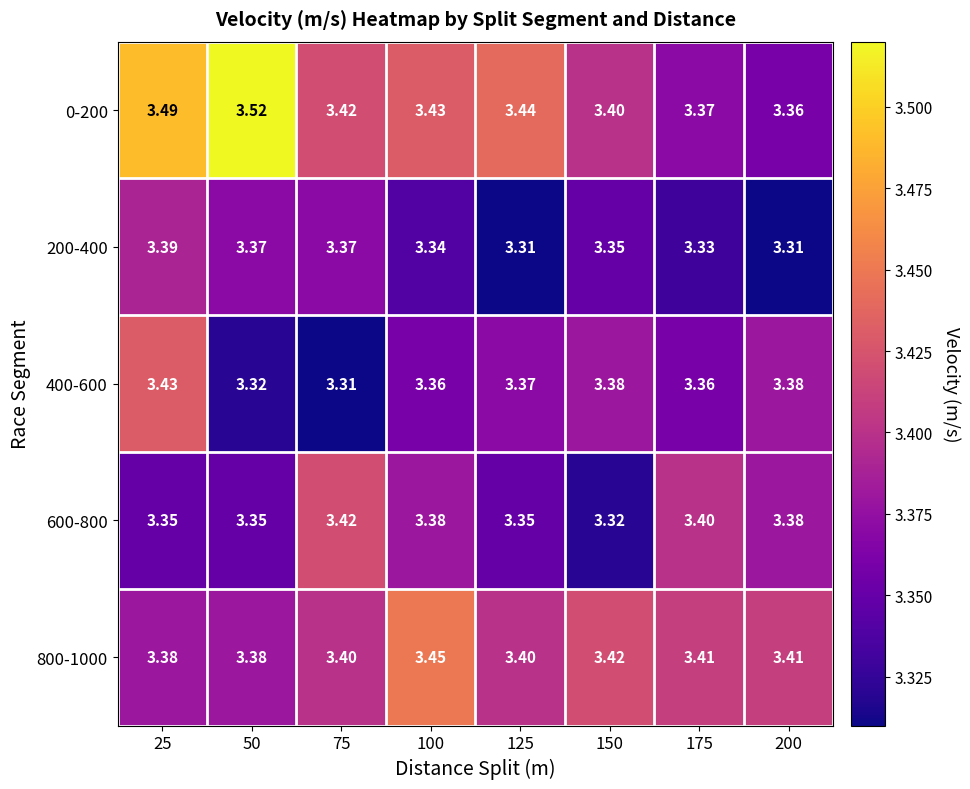

Is the value of 800-1000 at 100 greater than the value of 0-200 at 200?

Yes